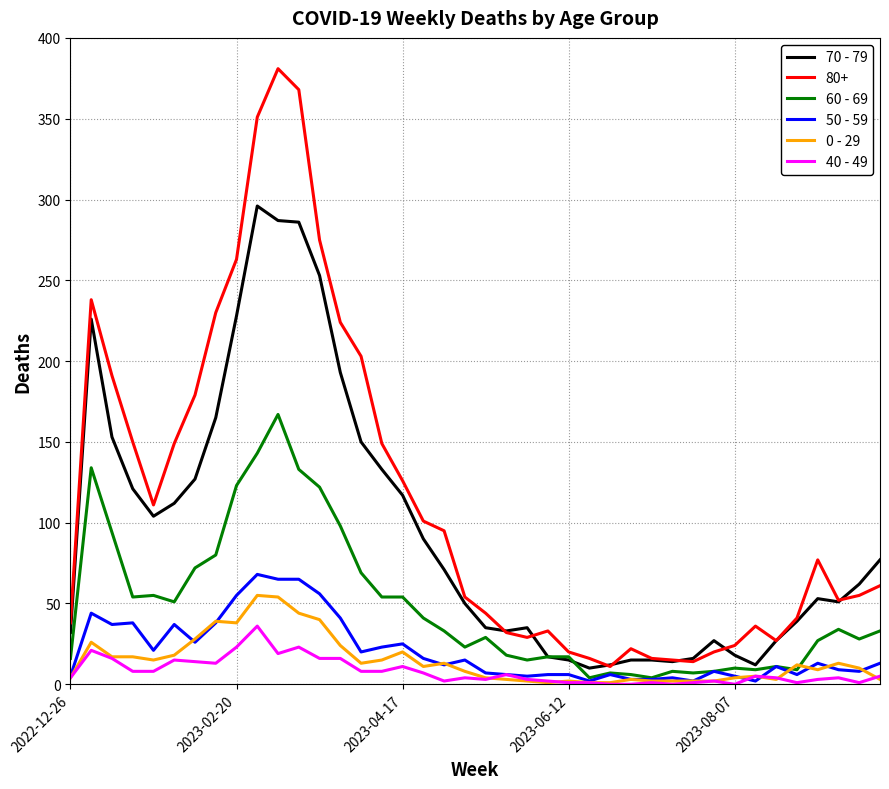

Which series has the largest total across all categories?

80+